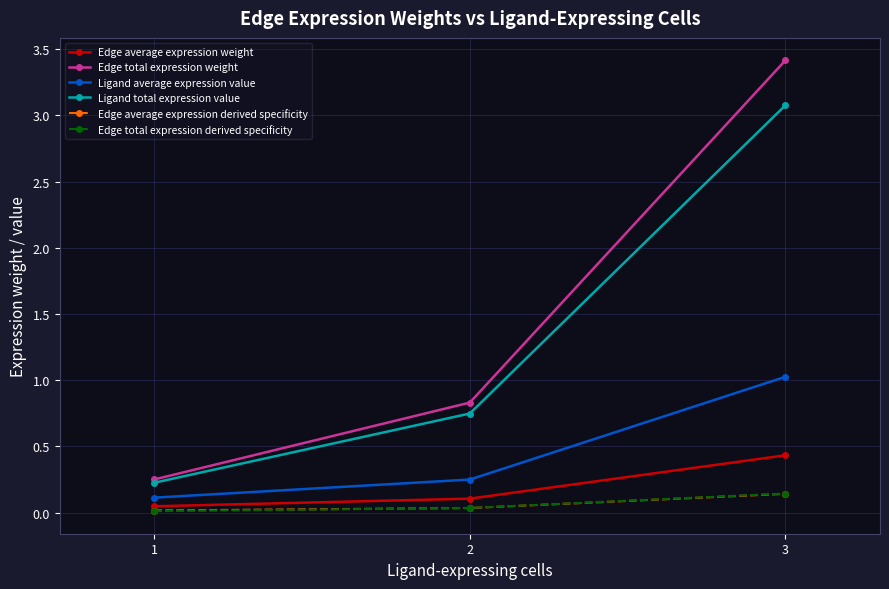

What are all the series names shown in the legend?

Edge average expression weight, Edge total expression weight, Ligand average expression value, Ligand total expression value, Edge average expression derived specificity, Edge total expression derived specificity